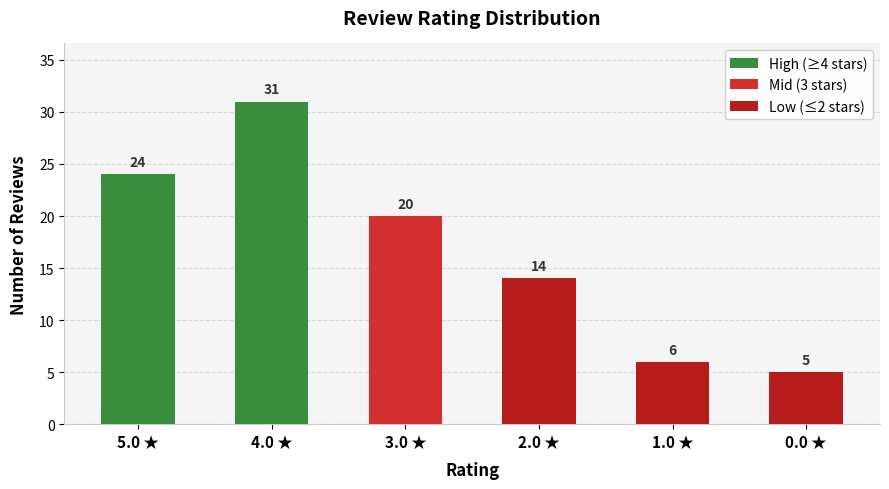

What is the difference between the maximum and minimum values in the High (≥4 stars) series?

31